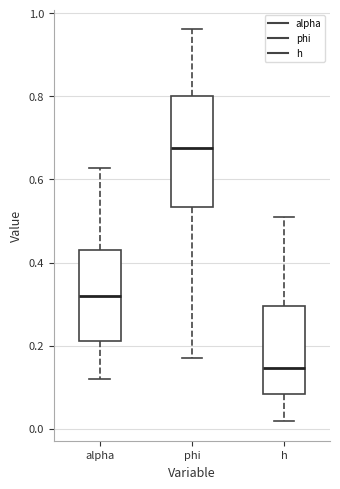

Which box is the tallest, from its lower edge to its upper edge?

phi